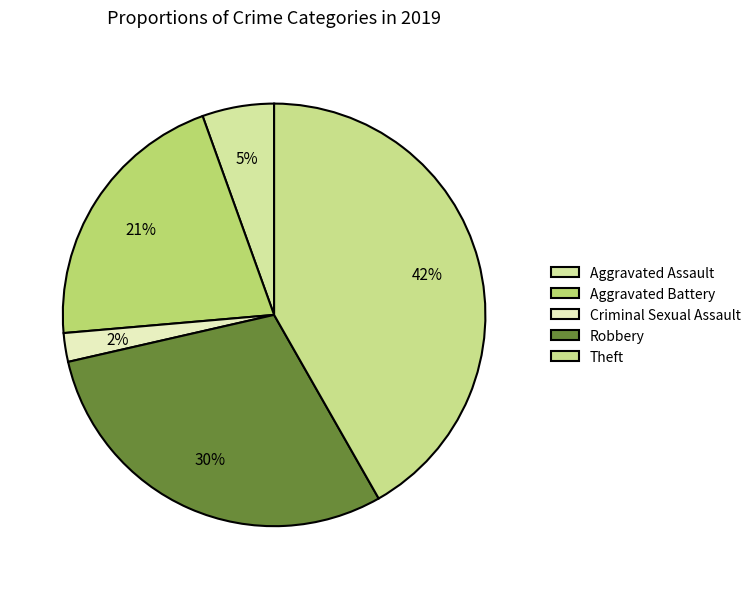

To the nearest percent, what percentage of the pie is Aggravated Assault?

5%